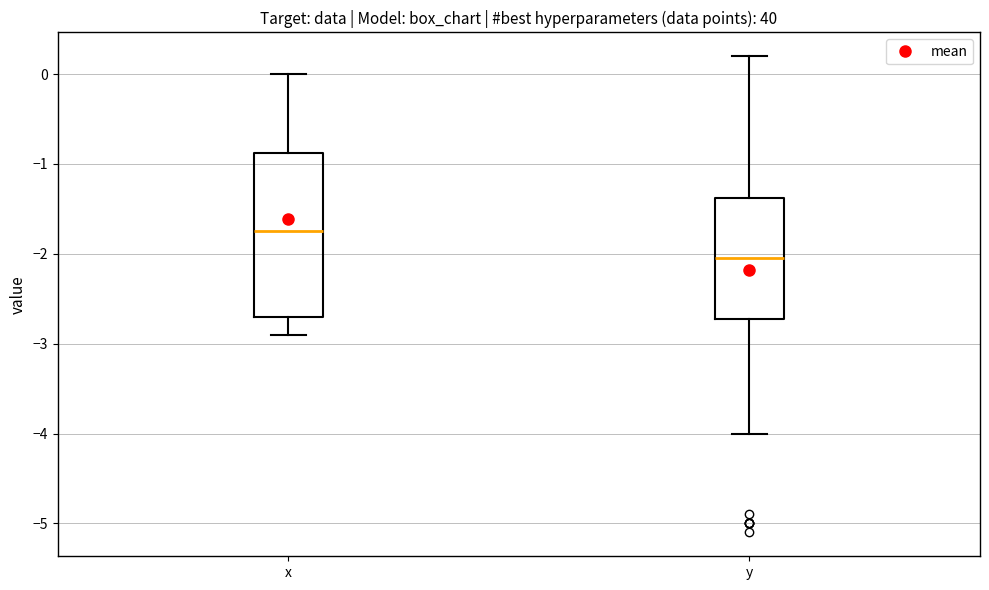

Where does the upper whisker of the box for y end on the y-axis? The values are not printed on the chart, so give them approximately, as read against the axis.

0.2